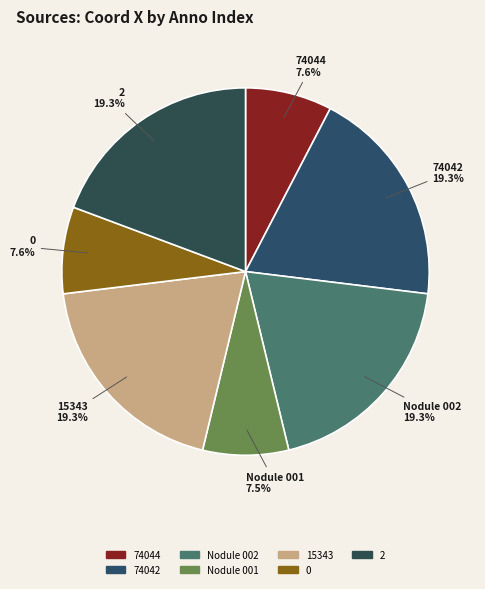

Count the number of slices in the pie.

7